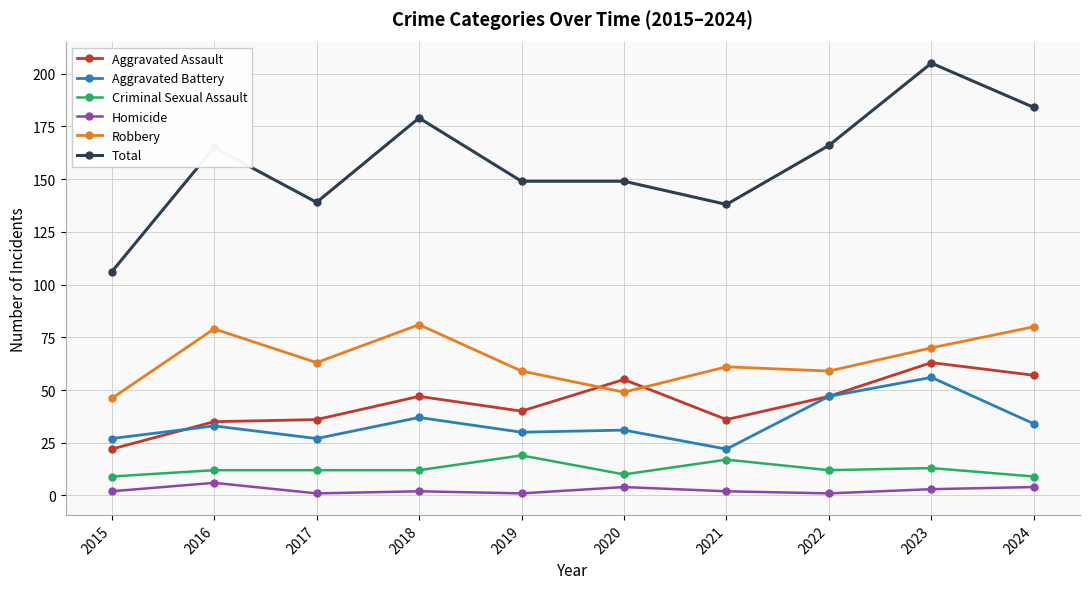

Reading left to right, transcribe all the data shown in this chart.

Aggravated Assault: 22	35	36	47	40	55	36	47	63	57
Aggravated Battery: 27	33	27	37	30	31	22	47	56	34
Criminal Sexual Assault: 9	12	12	12	19	10	17	12	13	9
Homicide: 2	6	1	2	1	4	2	1	3	4
Robbery: 46	79	63	81	59	49	61	59	70	80
Total: 106	165	139	179	149	149	138	166	205	184